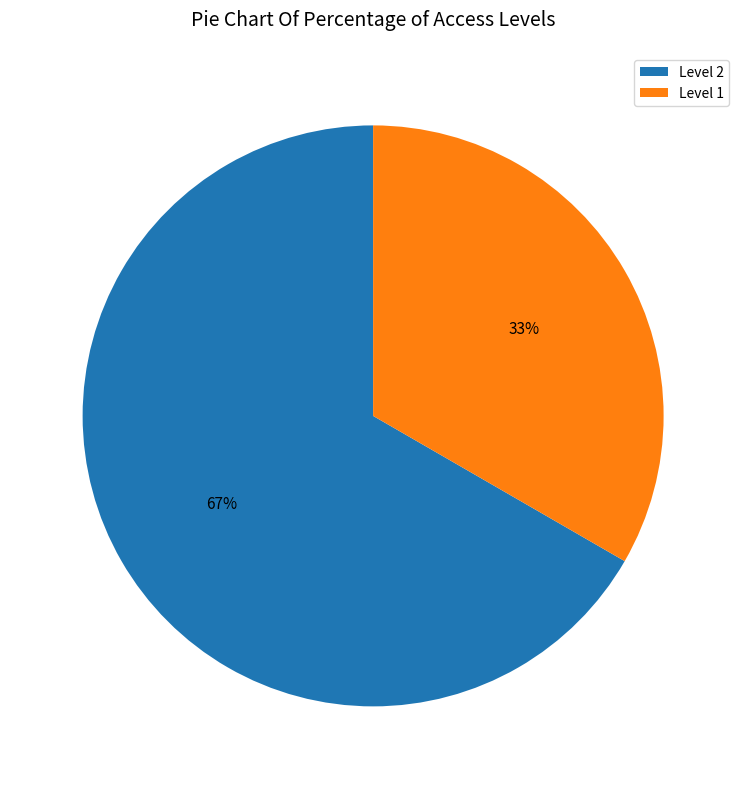

What percentage is the Level 1 slice, to the nearest percent?

33%